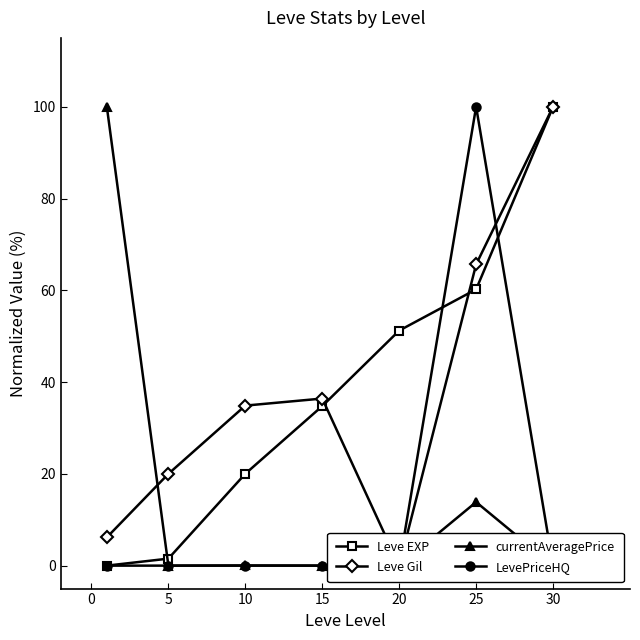

Is it true that Leve EXP equals 100.0 at 30?

True